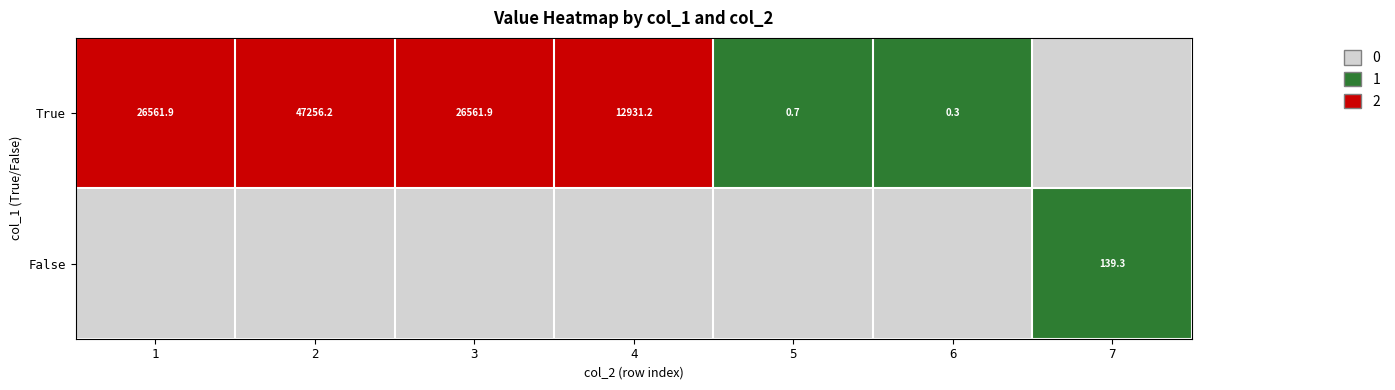

What is the difference between the highest and lowest values at 5?

1